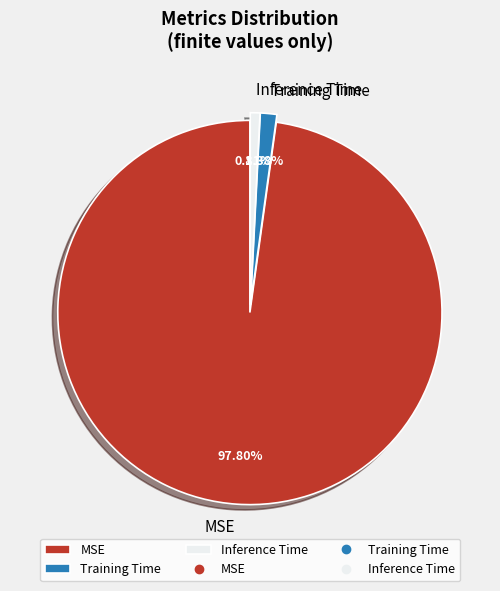

Between Inference Time and Training Time, which is larger?

Training Time